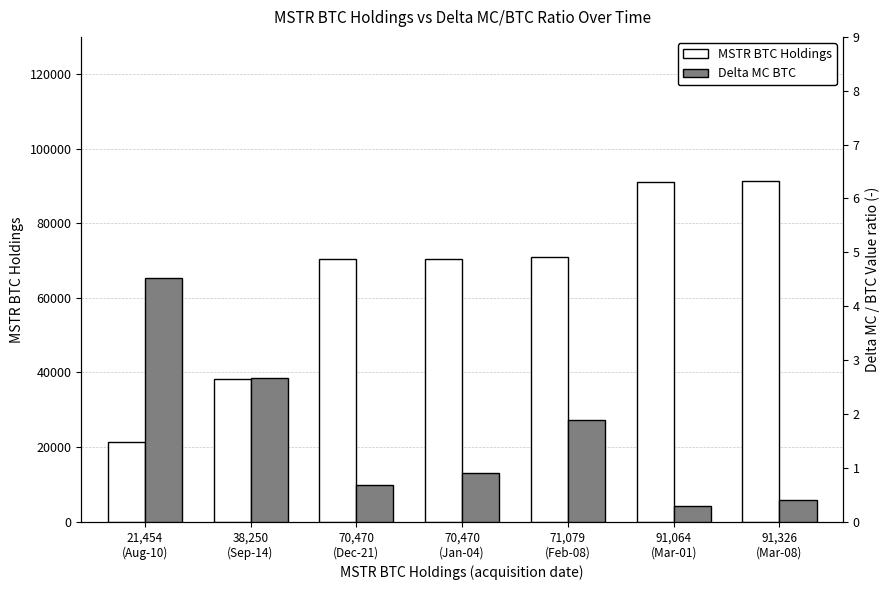

The value of MSTR BTC Holdings at 70,470
(Dec-21) is 125686.5. True or false?

False